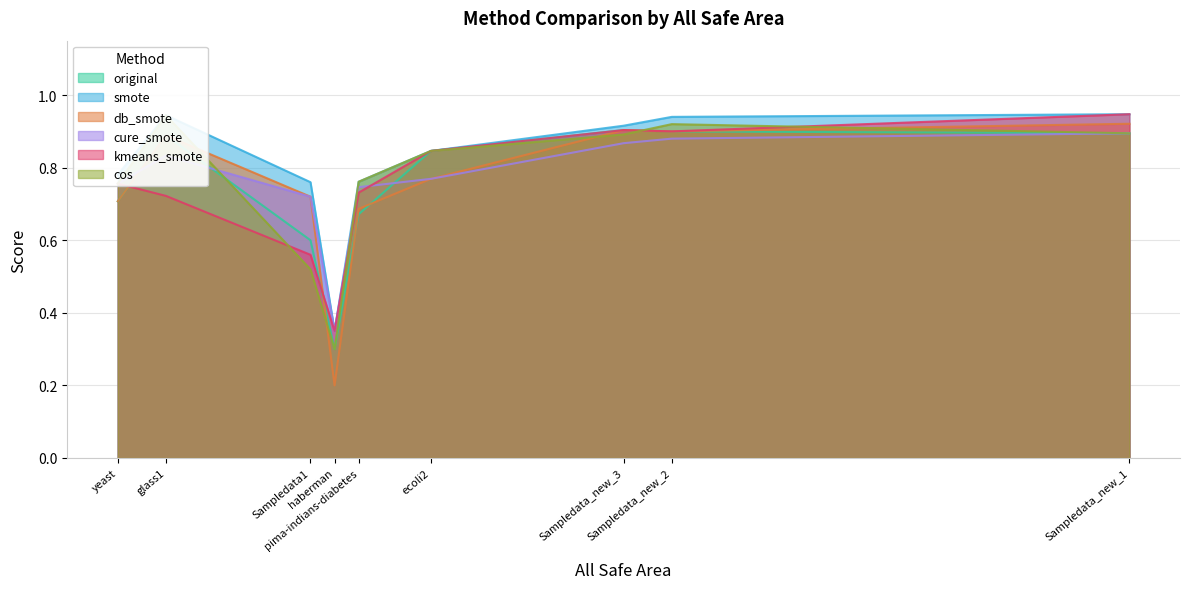

Which series has the widest spread of values?

db_smote